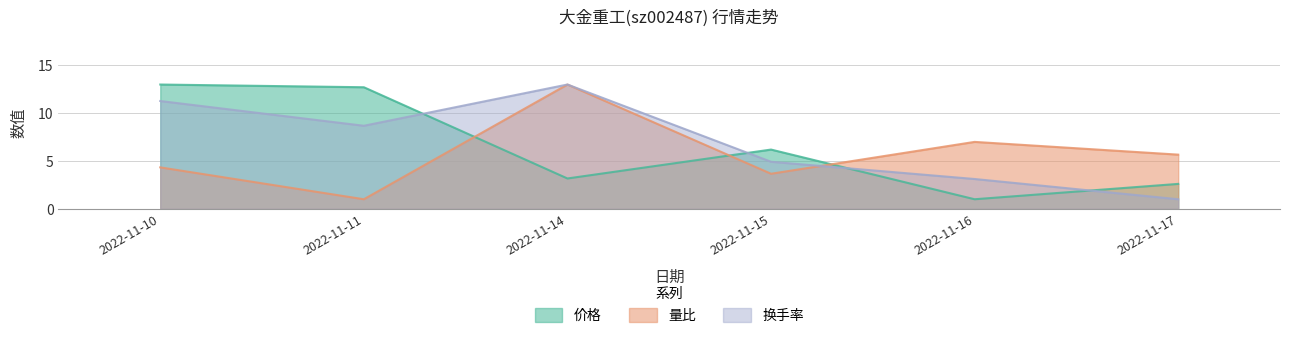

What is the value of the 价格 point at the 4th from the left?

6.2